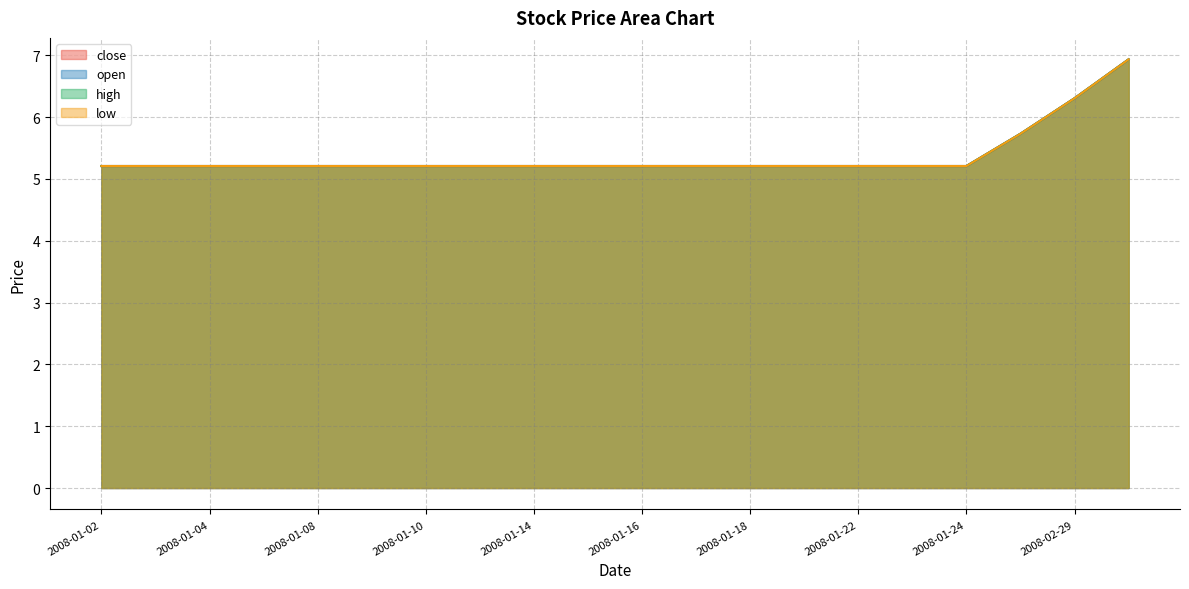

What is the sum of all close values?

107.5